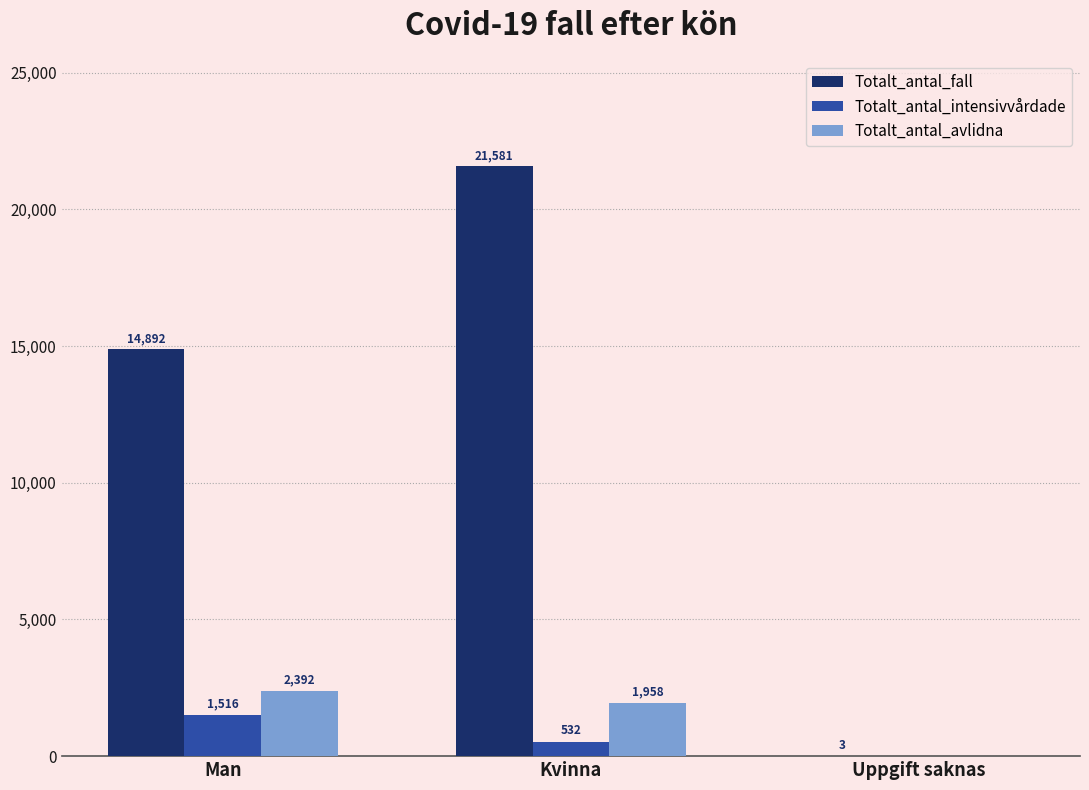

What is the approximate value of Totalt_antal_avlidna at Man?

2392